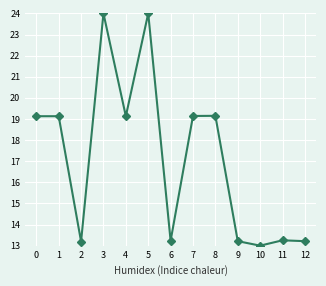

What is the change in value from 1 to 5?

+4.9